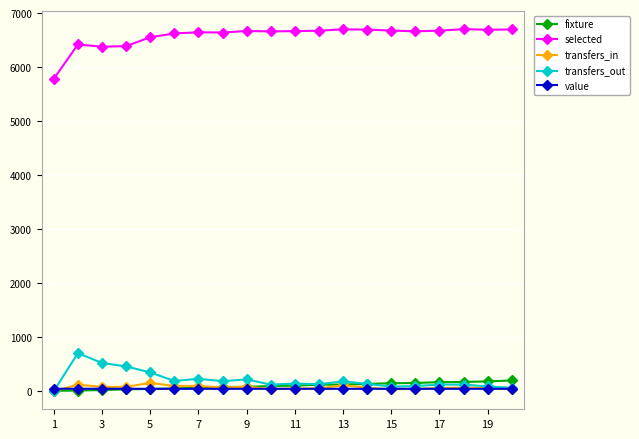

Does the chart have visible grid lines?

Yes